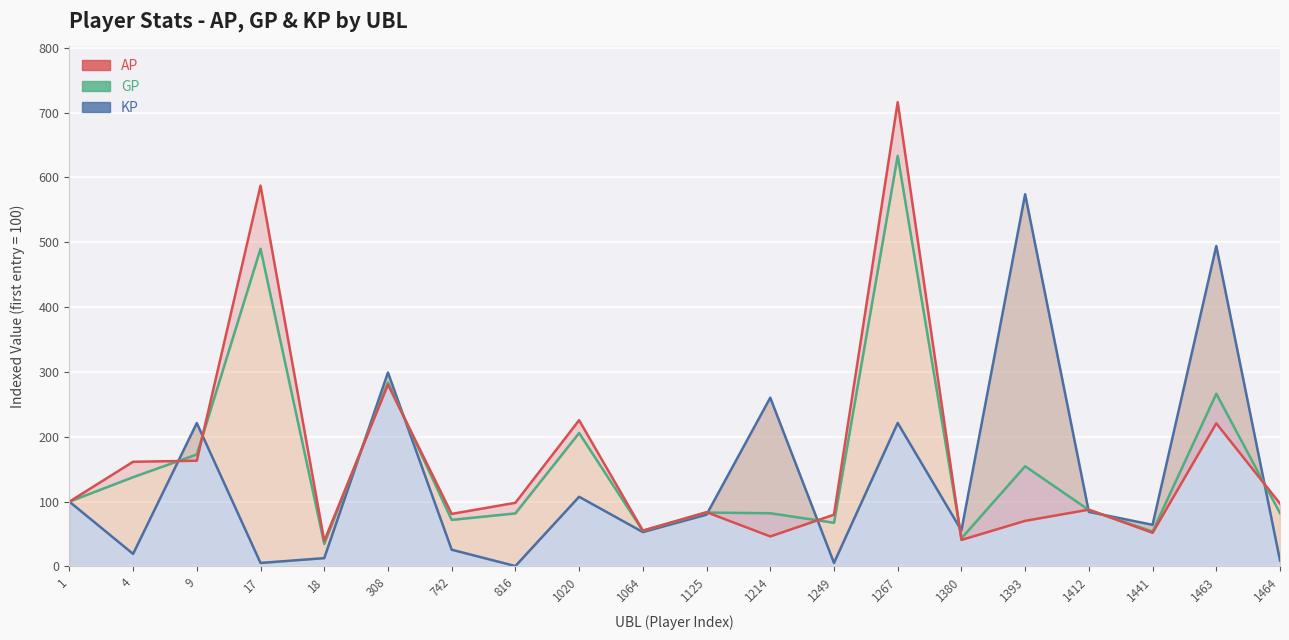

Where is KP nearest to the value 287?

308